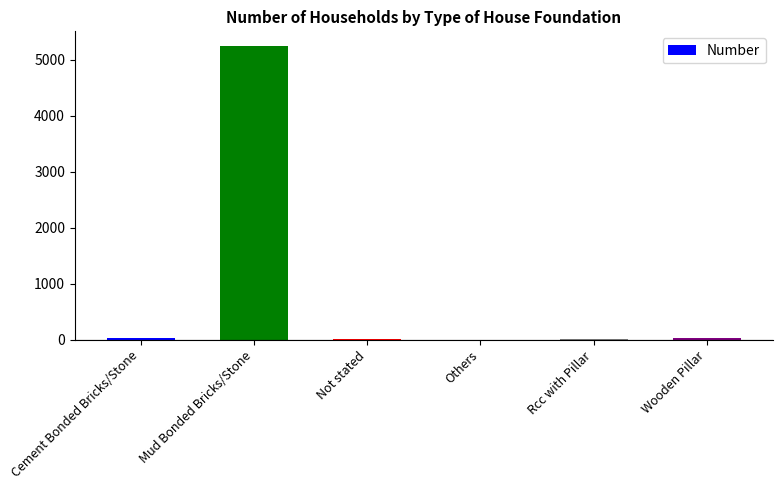

Where is the data nearest to the value 2620?

Wooden Pillar